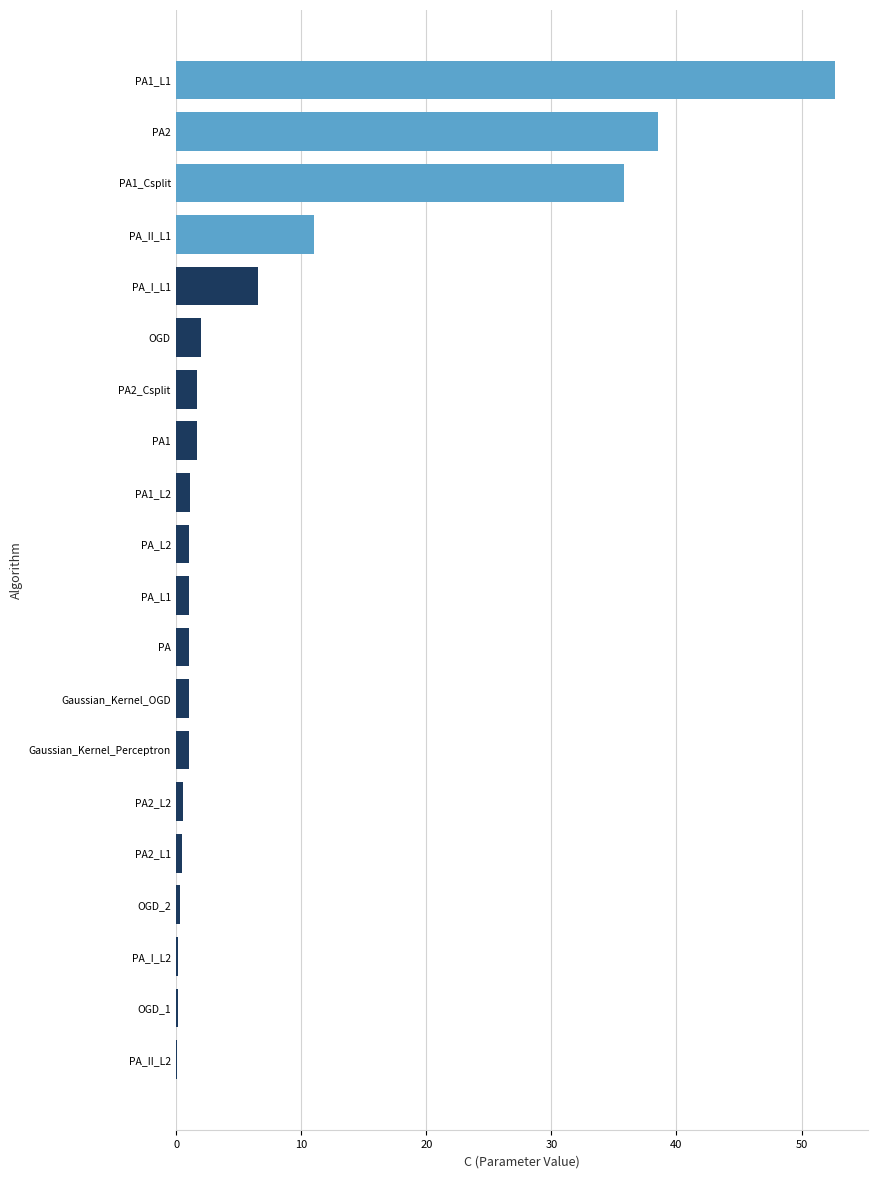

Are the bars grouped side by side (vs. stacked)?

No